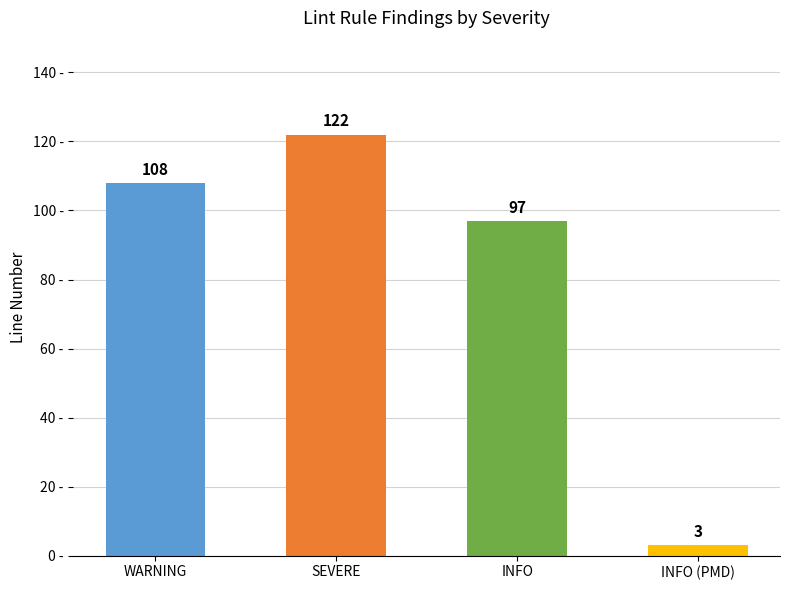

What is the sum of the values at INFO (PMD) and SEVERE?

125